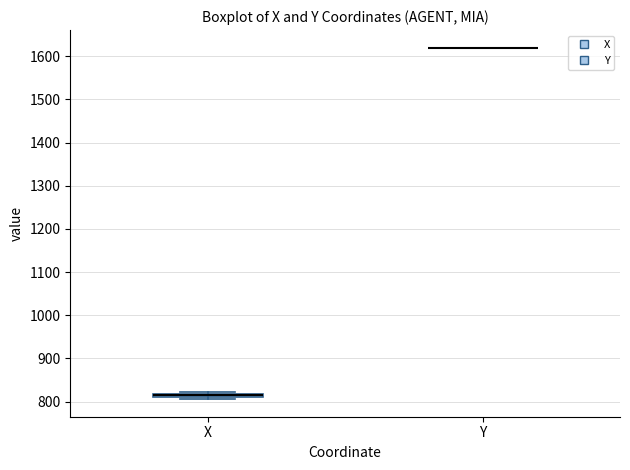

Where is the upper edge of the box for X on the y-axis? The values are not printed on the chart, so give them approximately, as read against the axis.

820